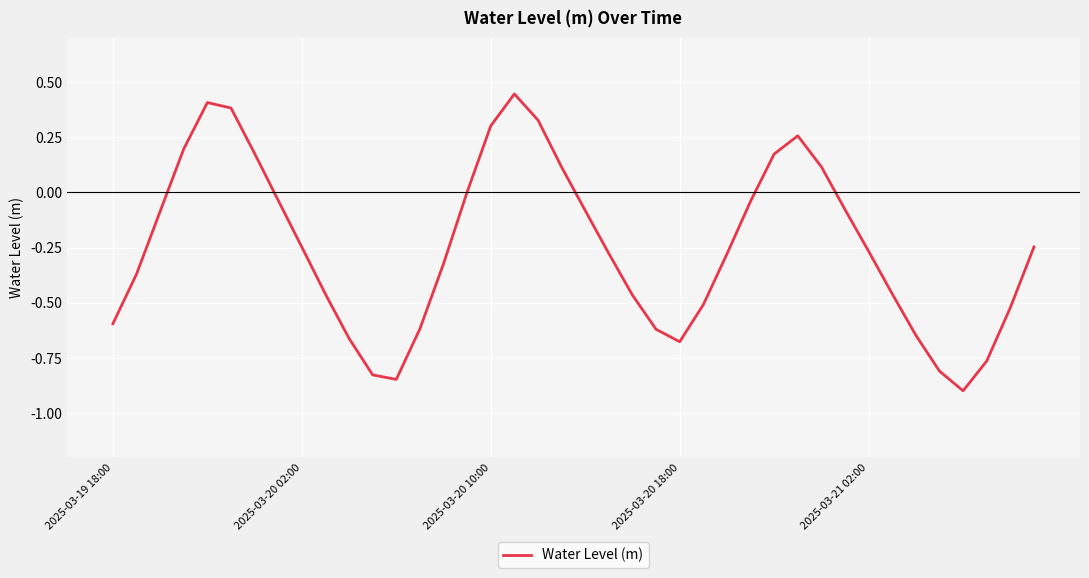

What is the difference between the maximum and second lowest values?

1.3